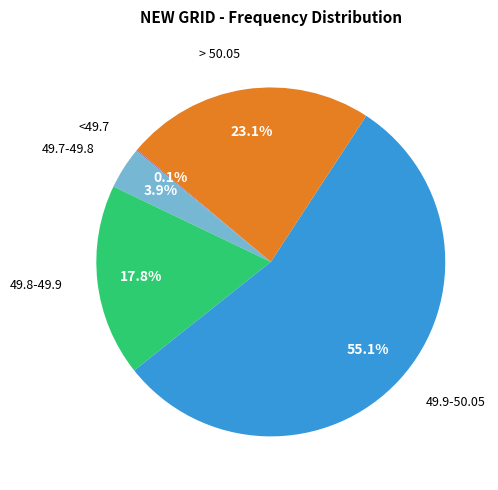

Is there any slice that represents more than half of the pie?

Yes